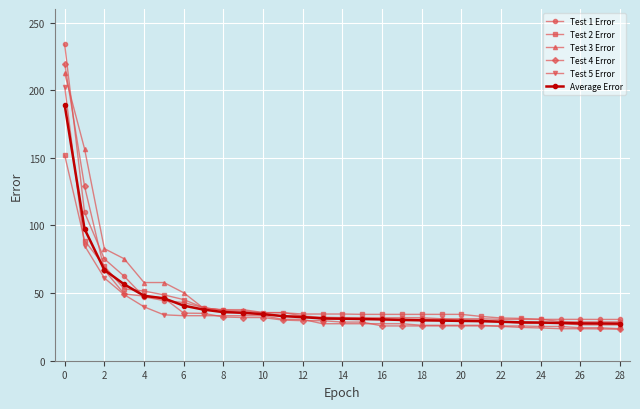

What is the value of the Average Error point at the 6th from the left?

46.1